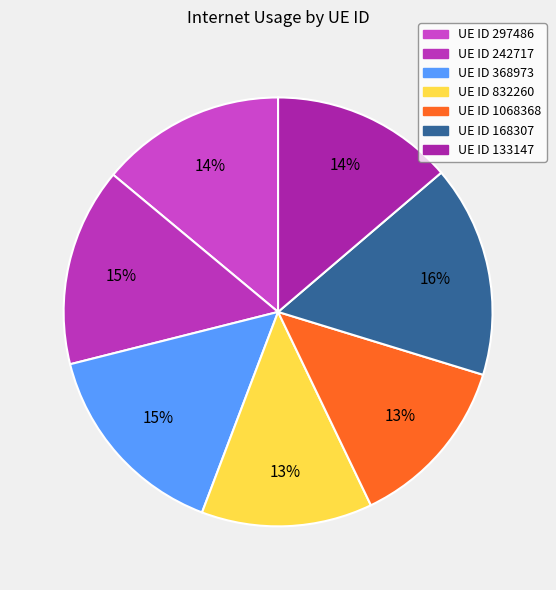

Is there any slice that represents more than half of the pie?

No